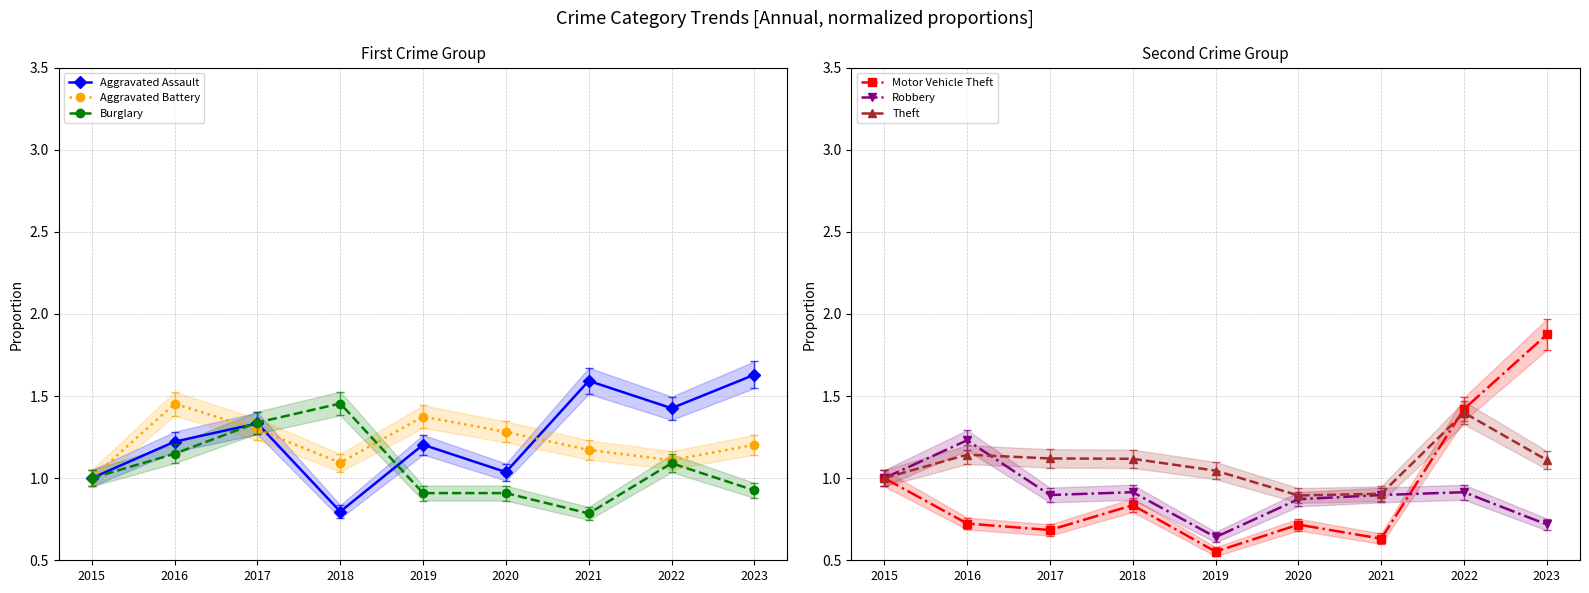

What is the value of the Aggravated Battery point at the 4th from the left?

1.1